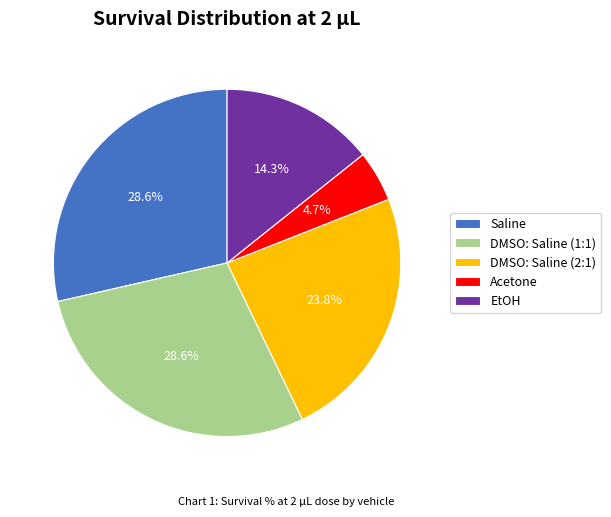

Does EtOH represent more than half of the total?

No